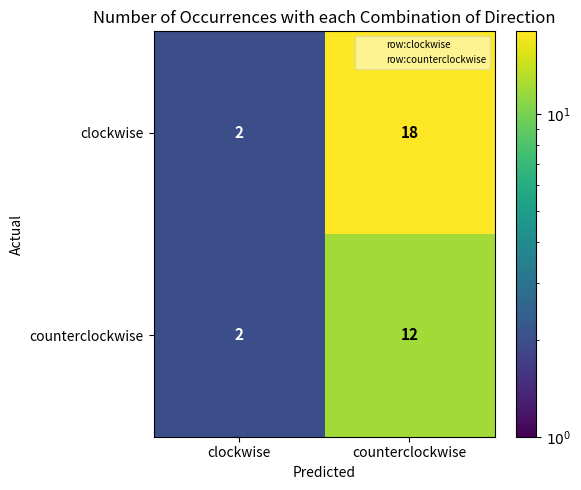

The value of clockwise at counterclockwise is 10. True or false?

False